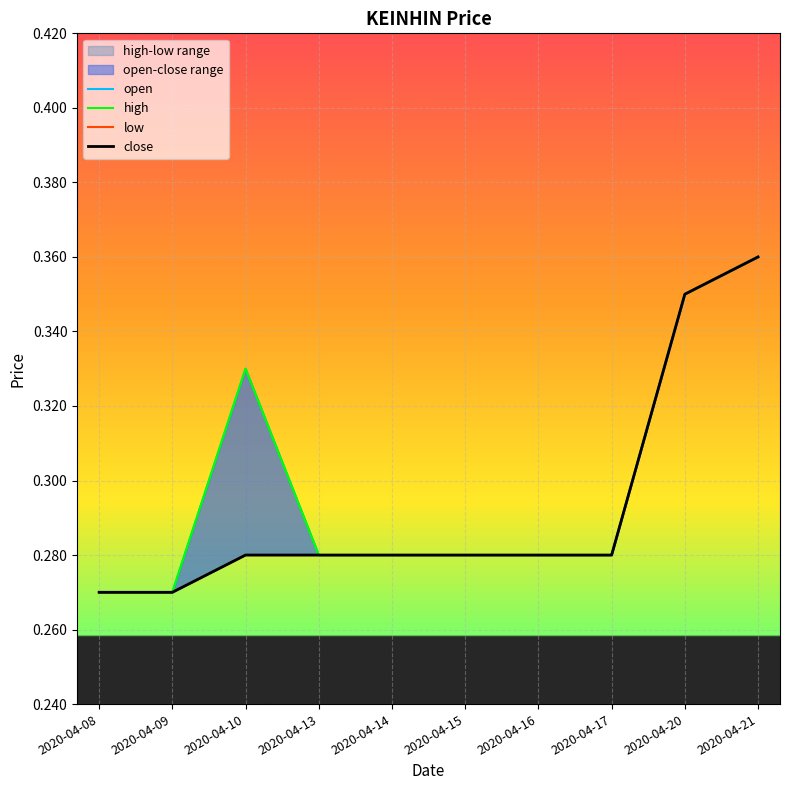

Is the value of low at 2020-04-08 greater than the value of high at 2020-04-14?

No